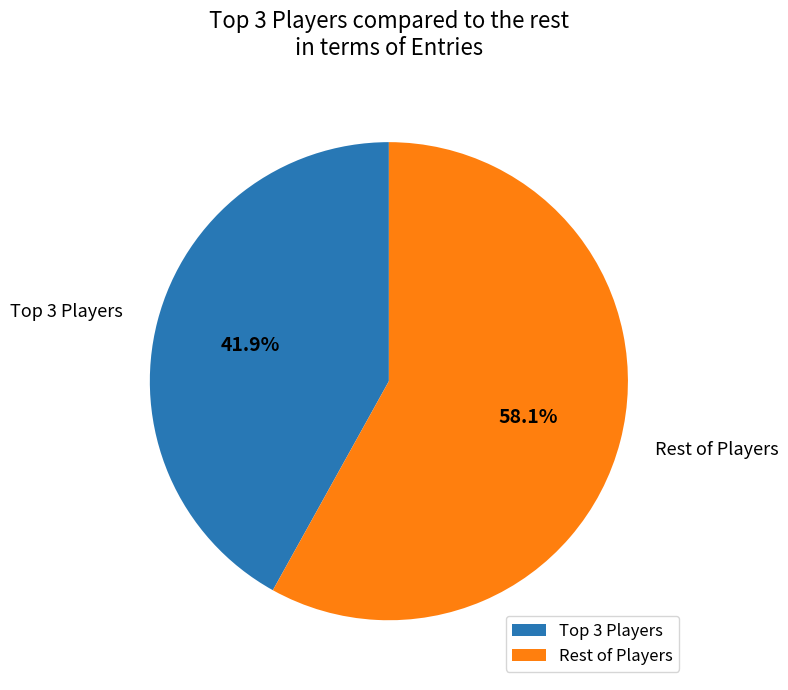

Is Rest of Players the majority of the pie?

Yes